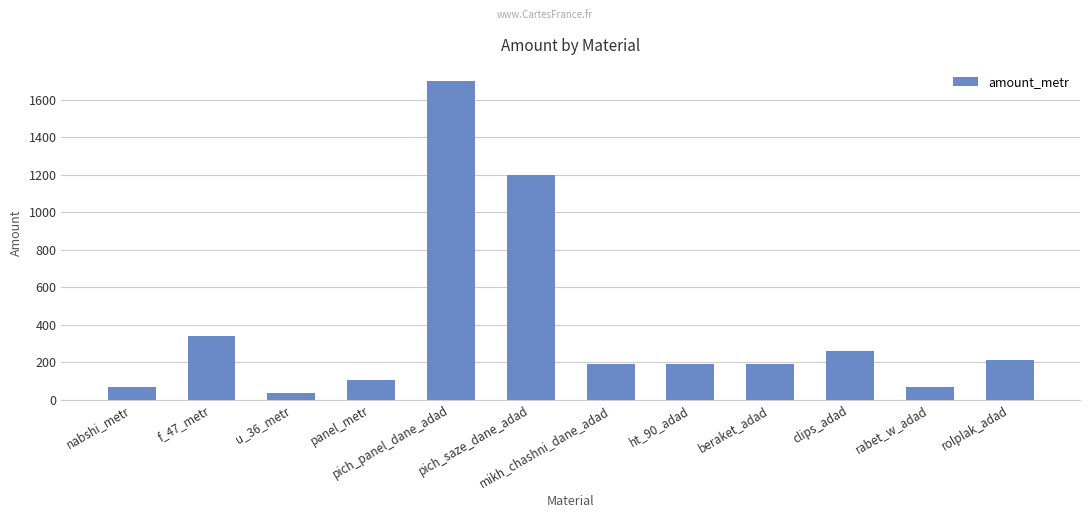

At which label is the value closest to 869?

pich_saze_dane_adad